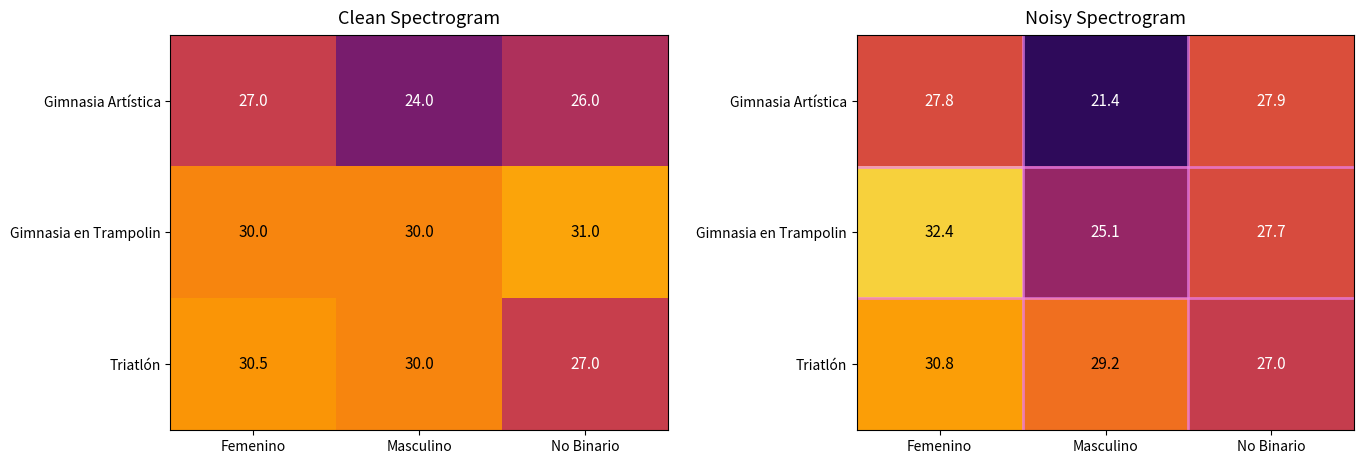

Which category has the lowest value across all series?

Masculino